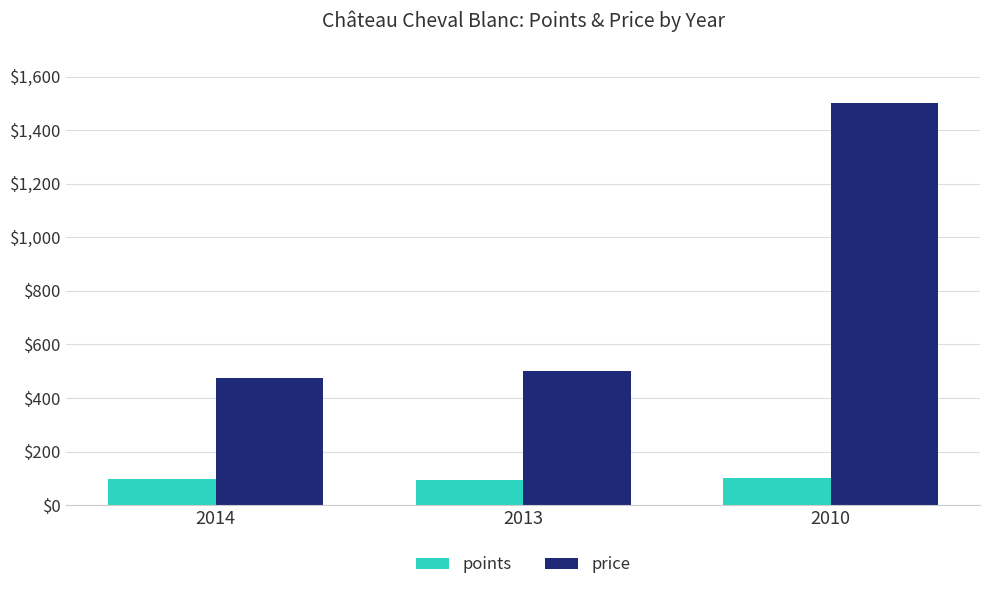

At which category is the sum across all series the highest?

2010